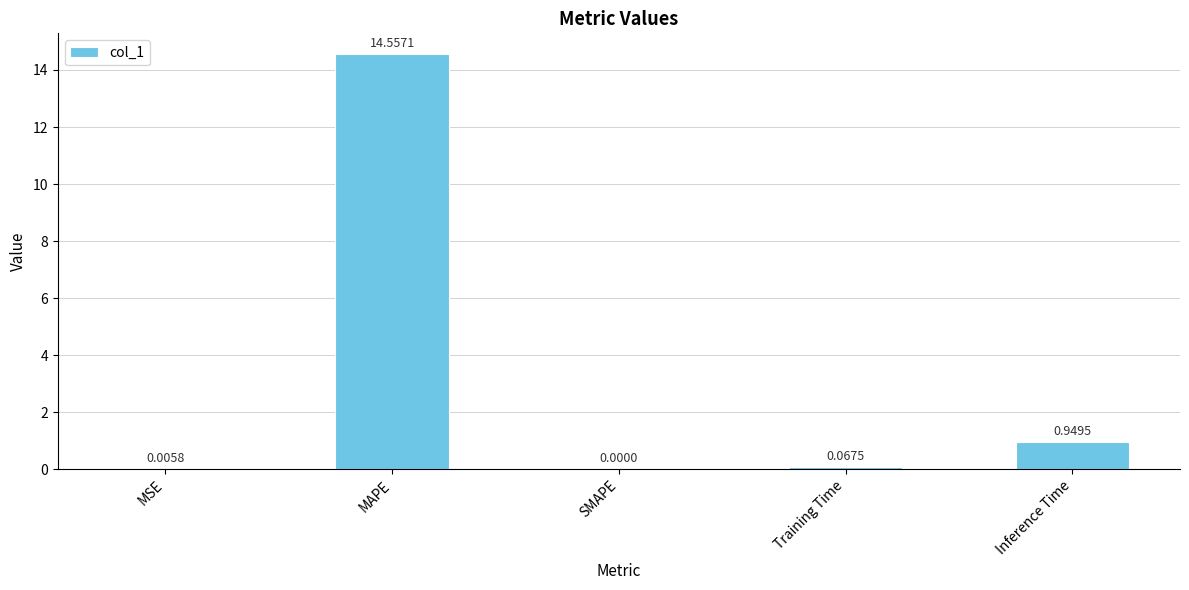

What is the sum of all values?

15.6